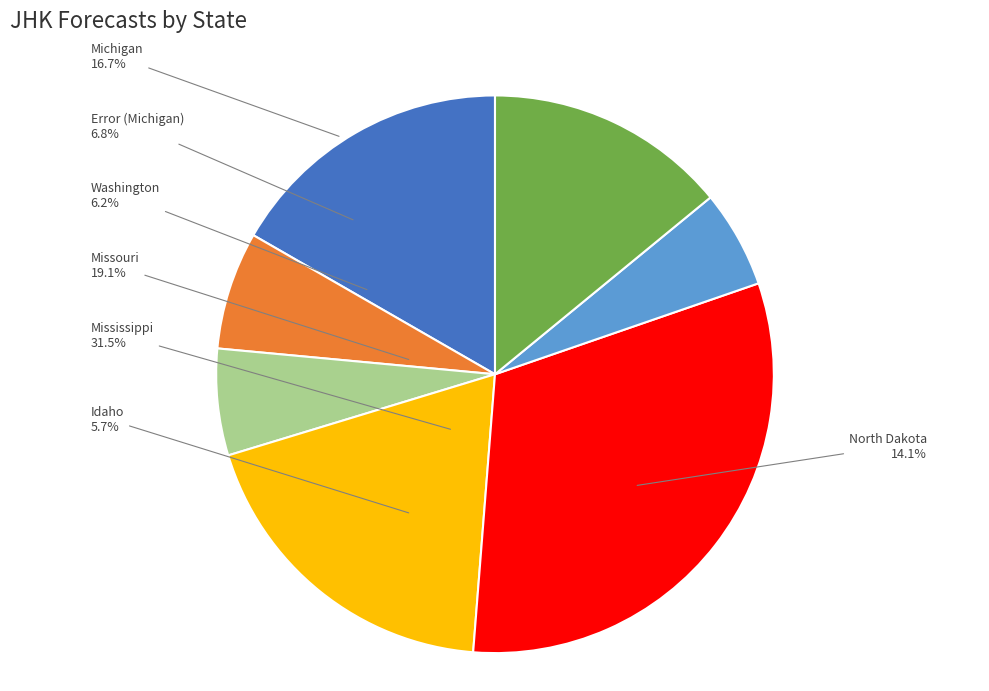

Combined, what portion of the pie is Missouri and North Dakota?

33.1%